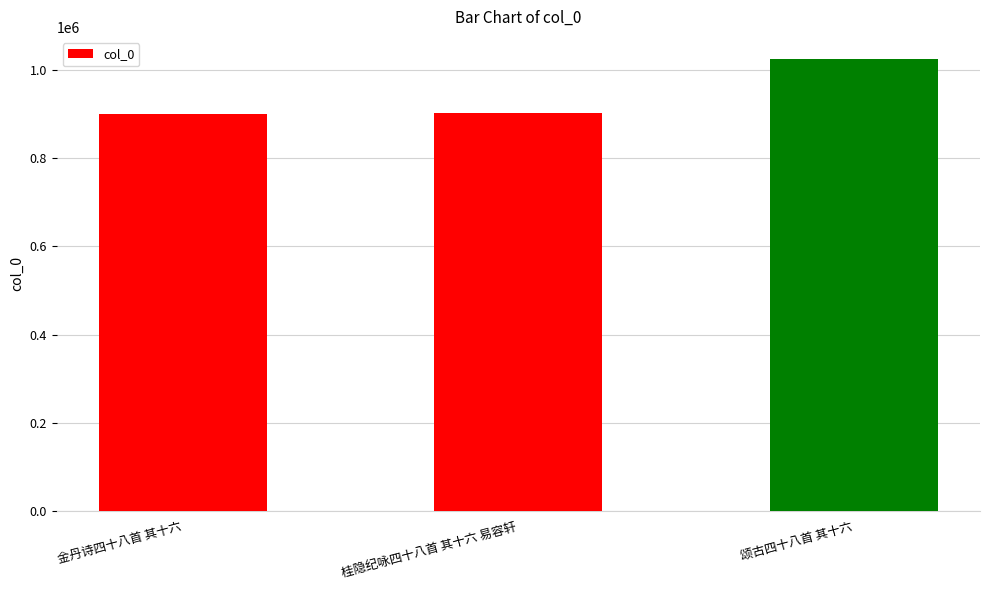

The value at 金丹诗四十八首 其十六 is 900783. True or false?

True